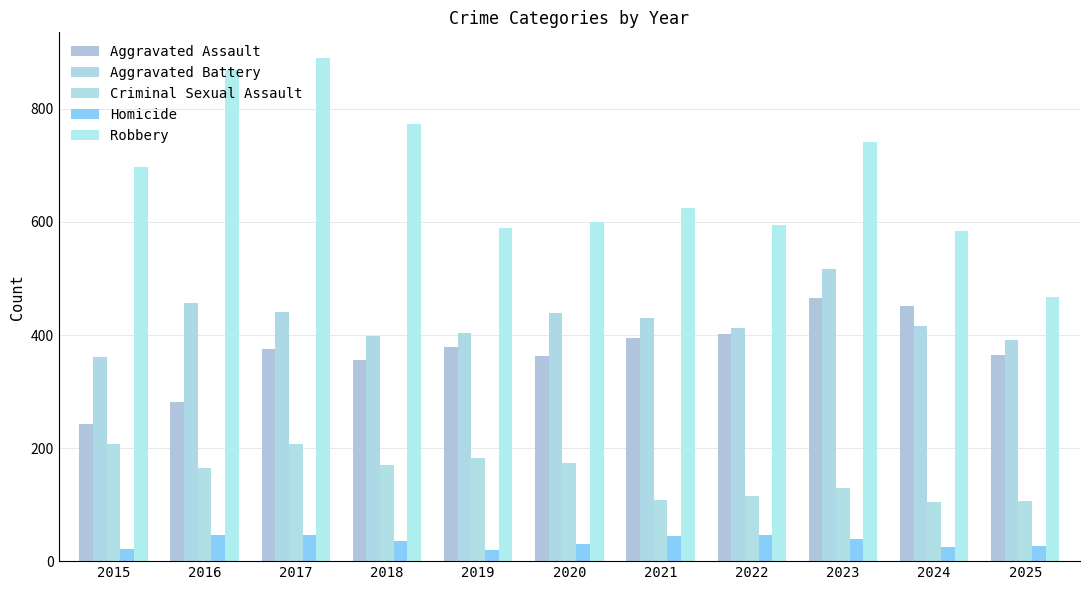

Is it true that Aggravated Battery equals 413 at 2022?

True